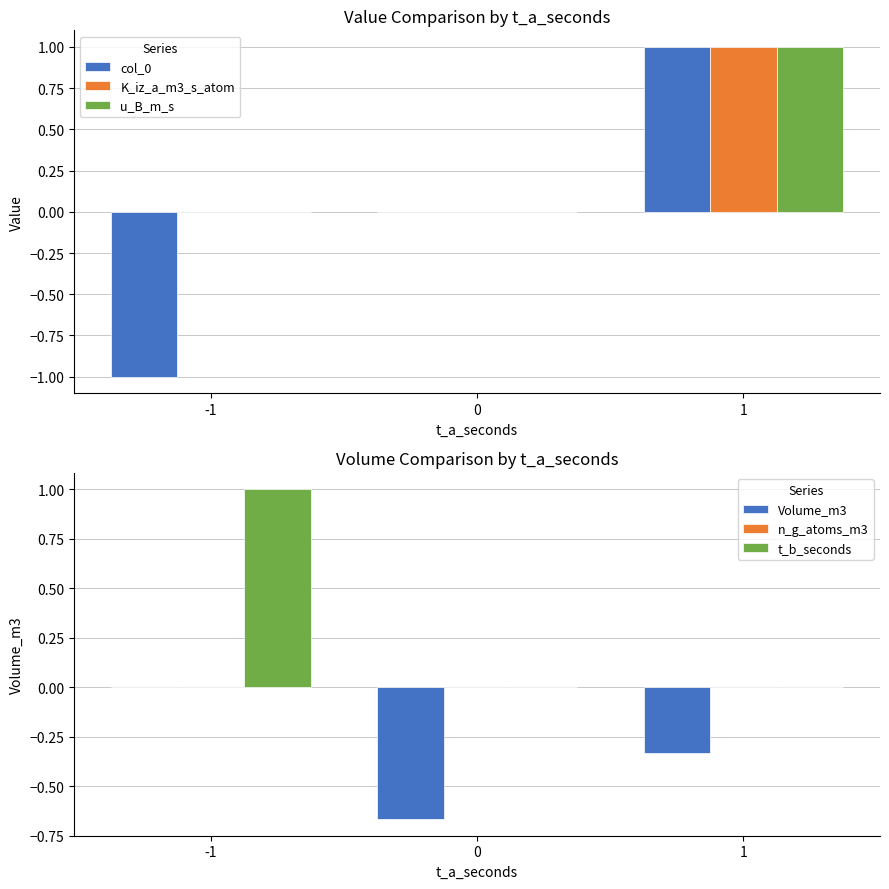

How many categories are shown in the chart?

3